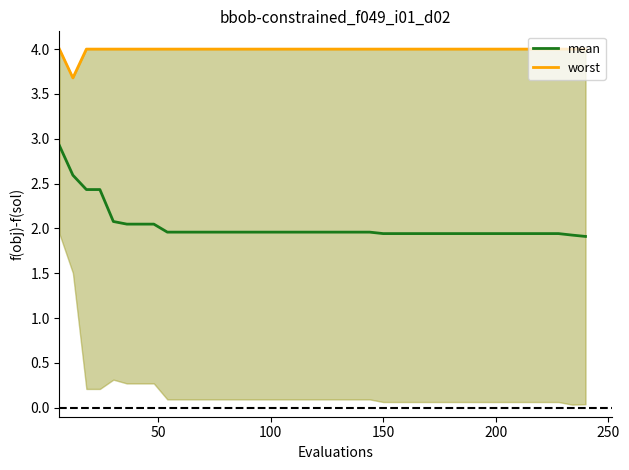

What is the maximum value for mean?

2.9